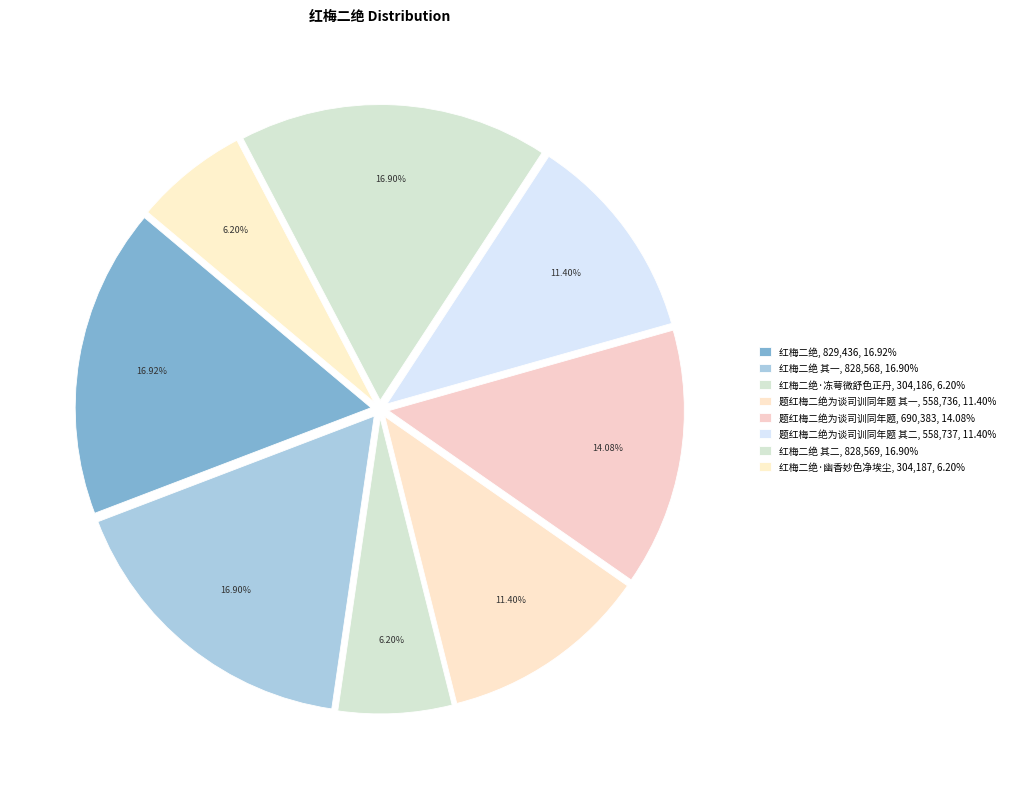

Rank the categories by value from lowest to highest.

红梅二绝·冻萼微舒色正丹, 红梅二绝·幽香妙色净埃尘, 题红梅二绝为谈司训同年题 其一, 题红梅二绝为谈司训同年题 其二, 题红梅二绝为谈司训同年题, 红梅二绝 其一, 红梅二绝 其二, 红梅二绝